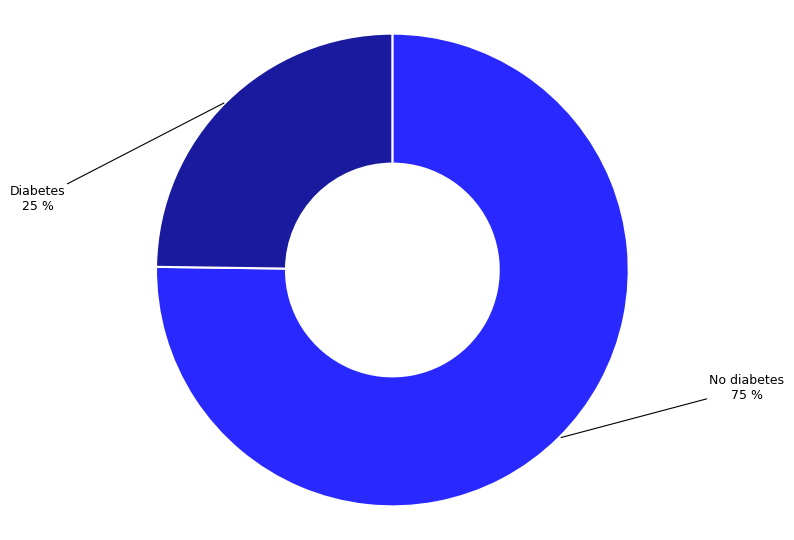

Which category has the biggest portion of the pie?

No diabetes